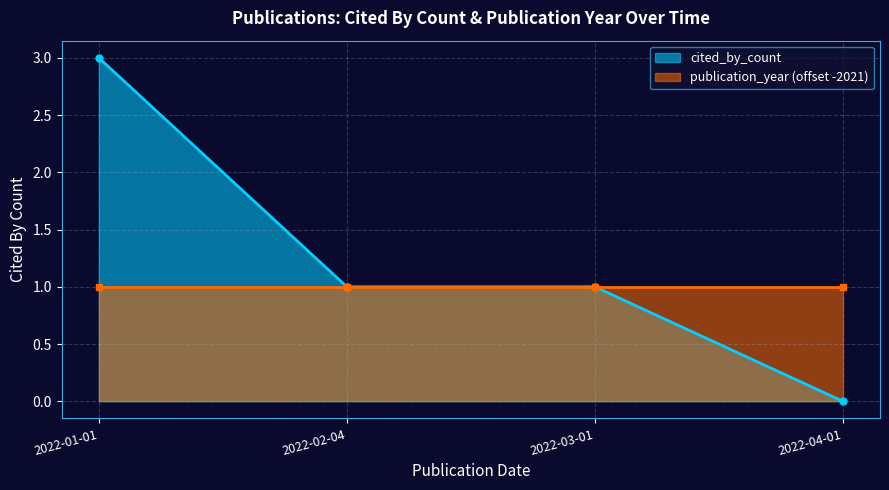

What is the label of the 3rd point from the right?

2022-02-04